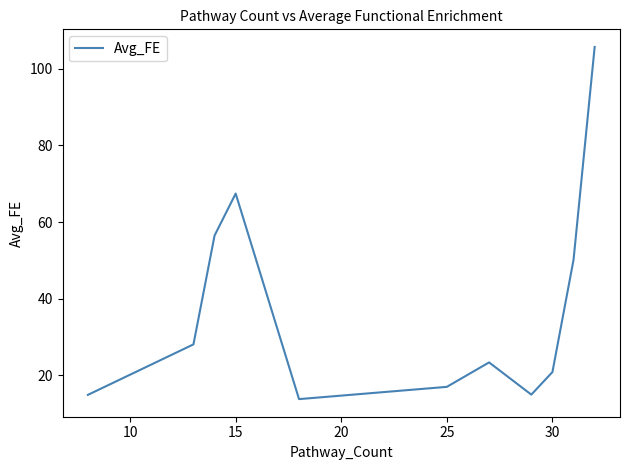

What is the difference between the maximum and minimum values?

91.9